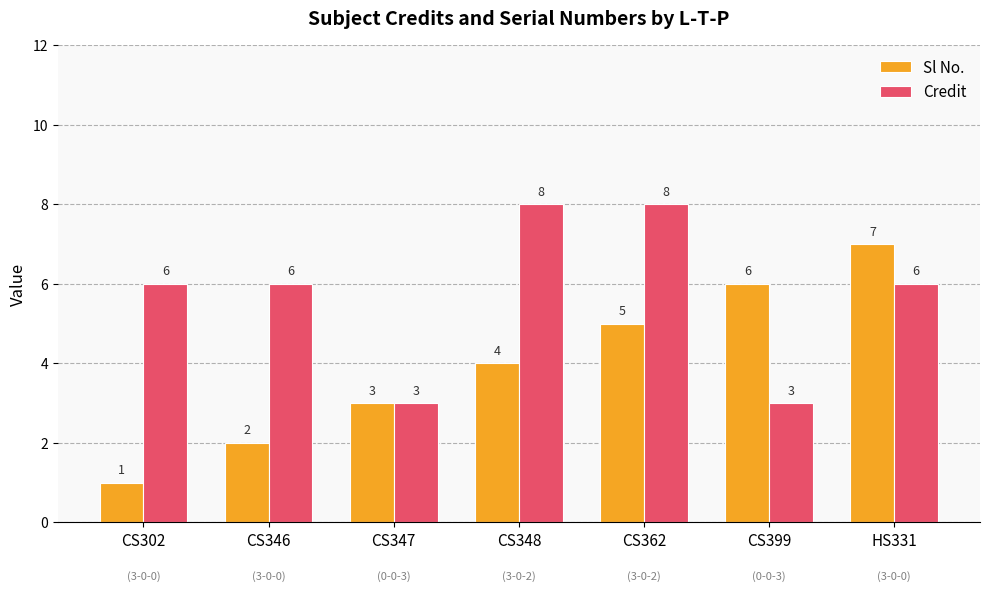

Which category has the lowest value in the Sl No. series?

CS302